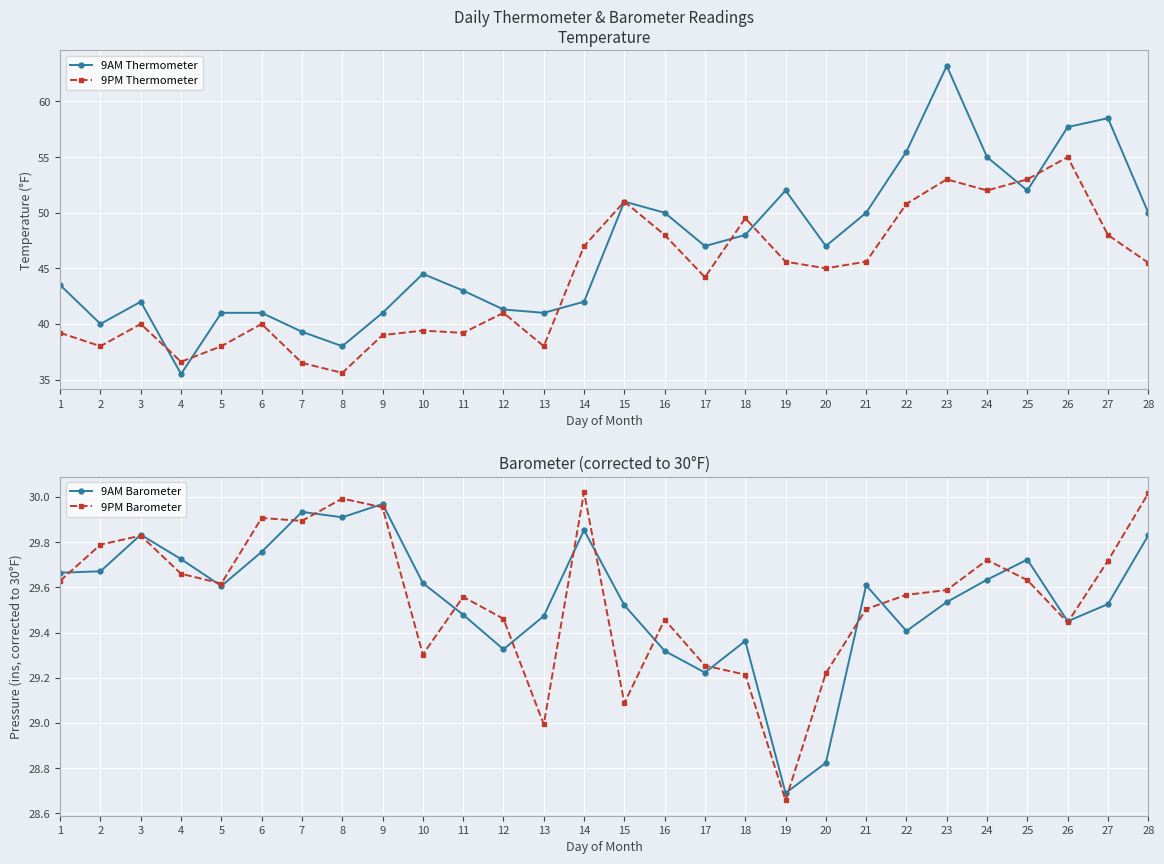

Rank the series at 5 from lowest to highest value.

9AM Barometer, 9PM Barometer, 9PM Thermometer, 9AM Thermometer